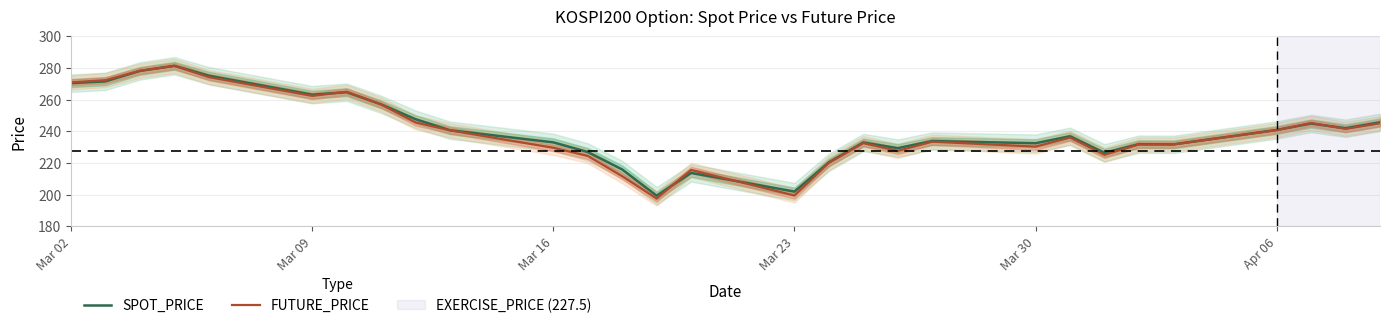

Is it true that SPOT_PRICE equals 263.1 at Mar 09?

True